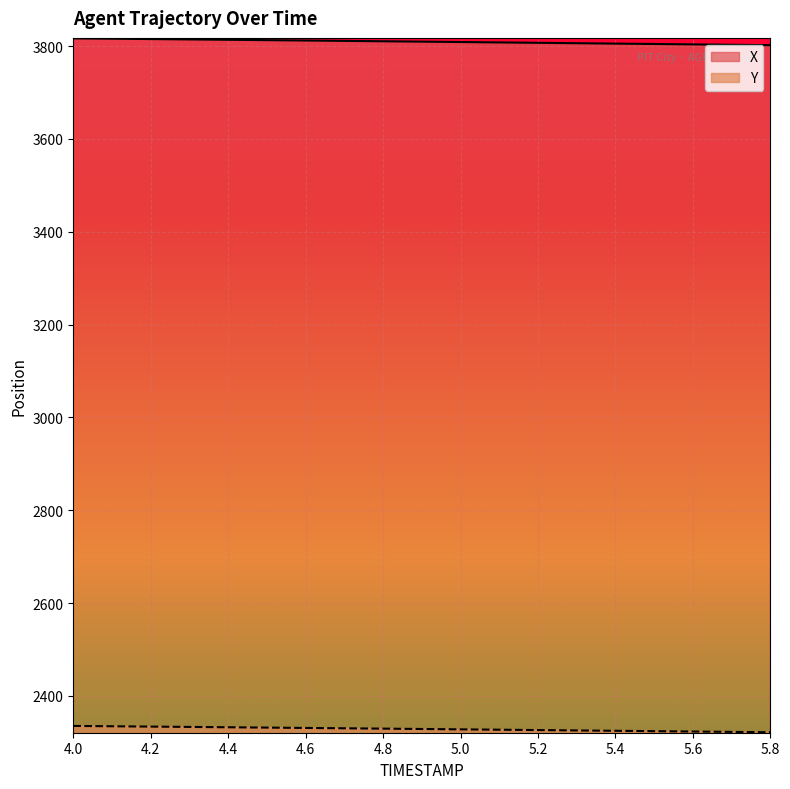

List the series in order of their peak value, lowest first.

Y, X